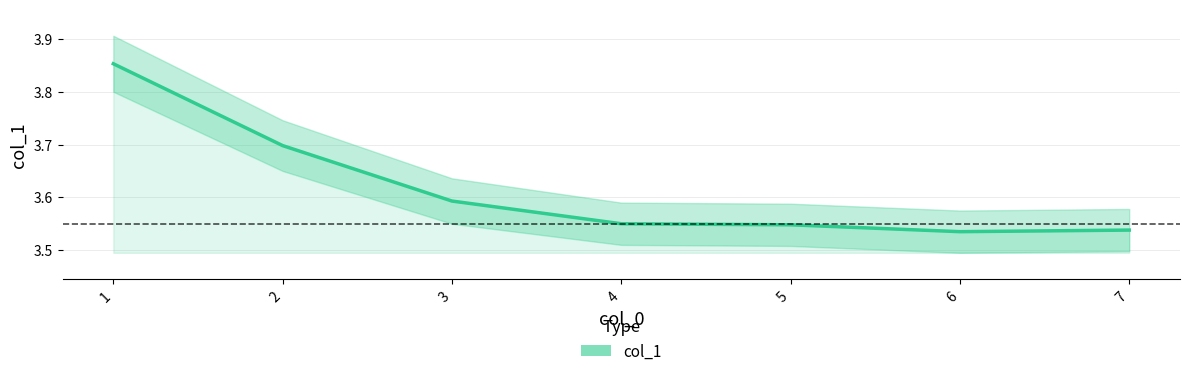

What is the difference between the maximum and minimum values?

0.3